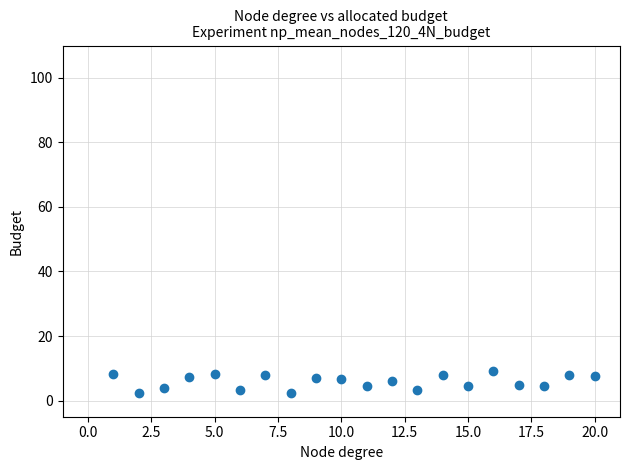

What is the range of Y values (max minus min)?

6.9